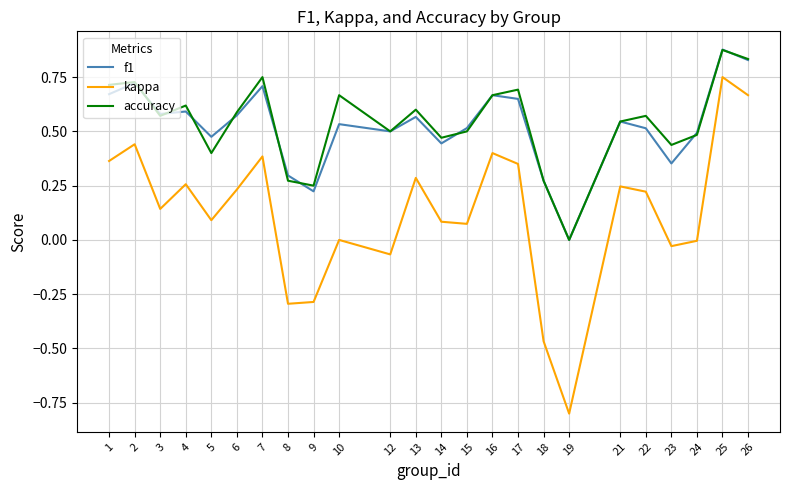

At which category does kappa reach its first local peak?

2